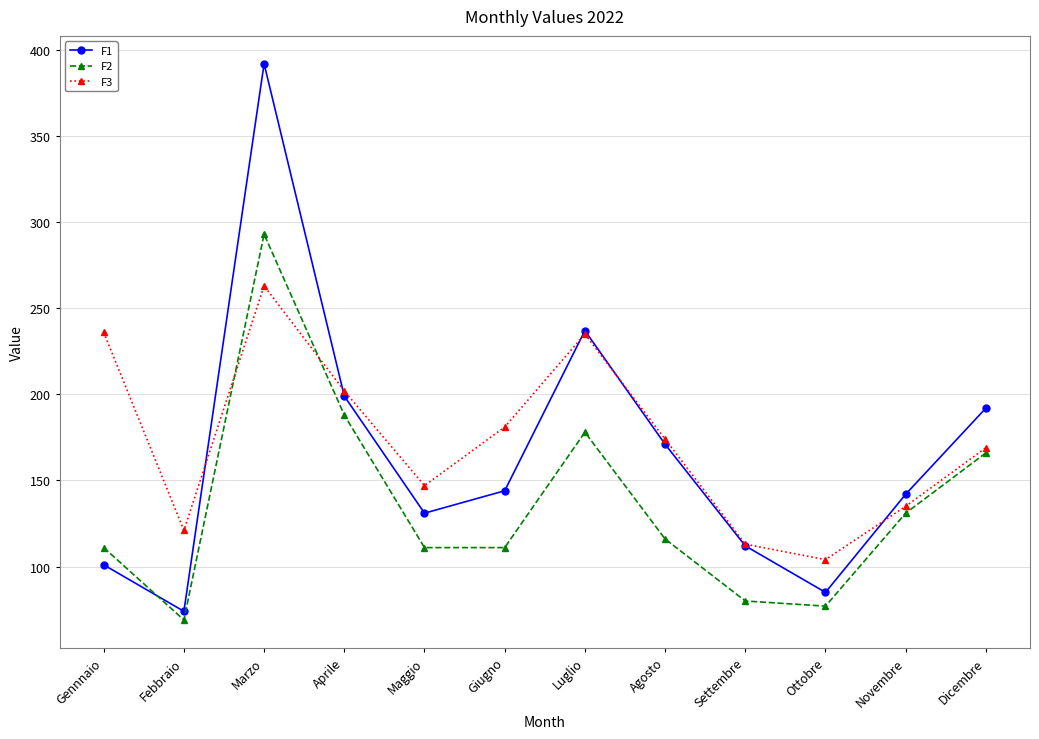

Which series has the largest total across all categories?

F3